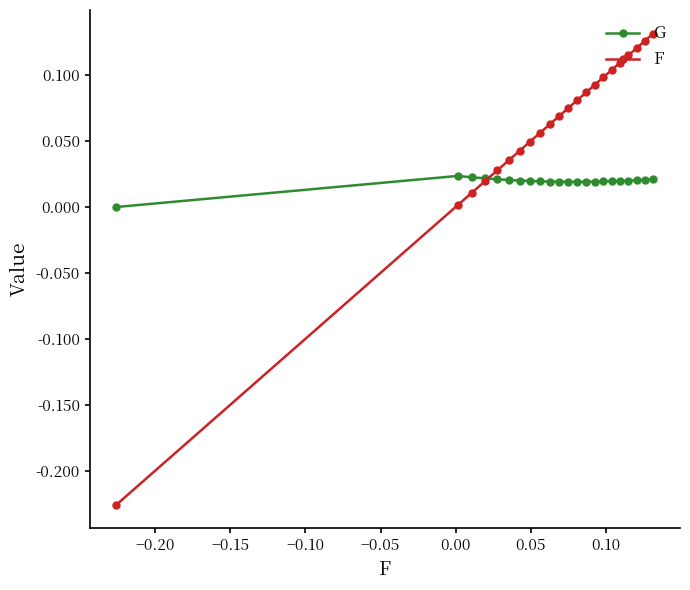

Which series has the largest range (max minus min)?

F